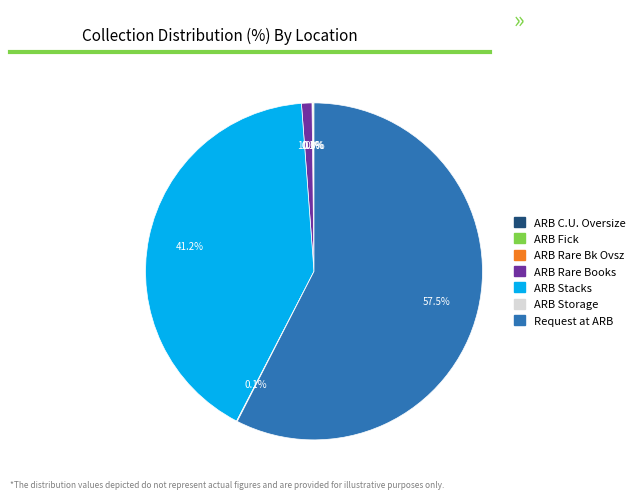

To the nearest percent, what is the average slice percentage?

14%